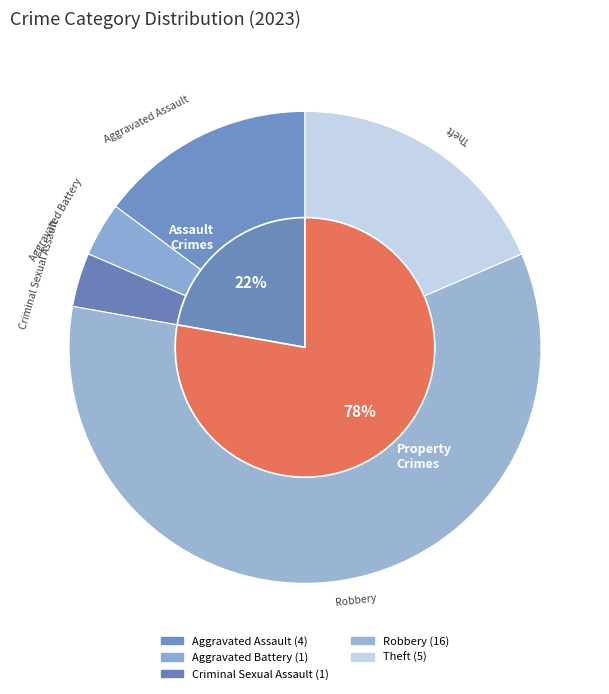

What is the smallest slice in the pie chart?

Aggravated Battery